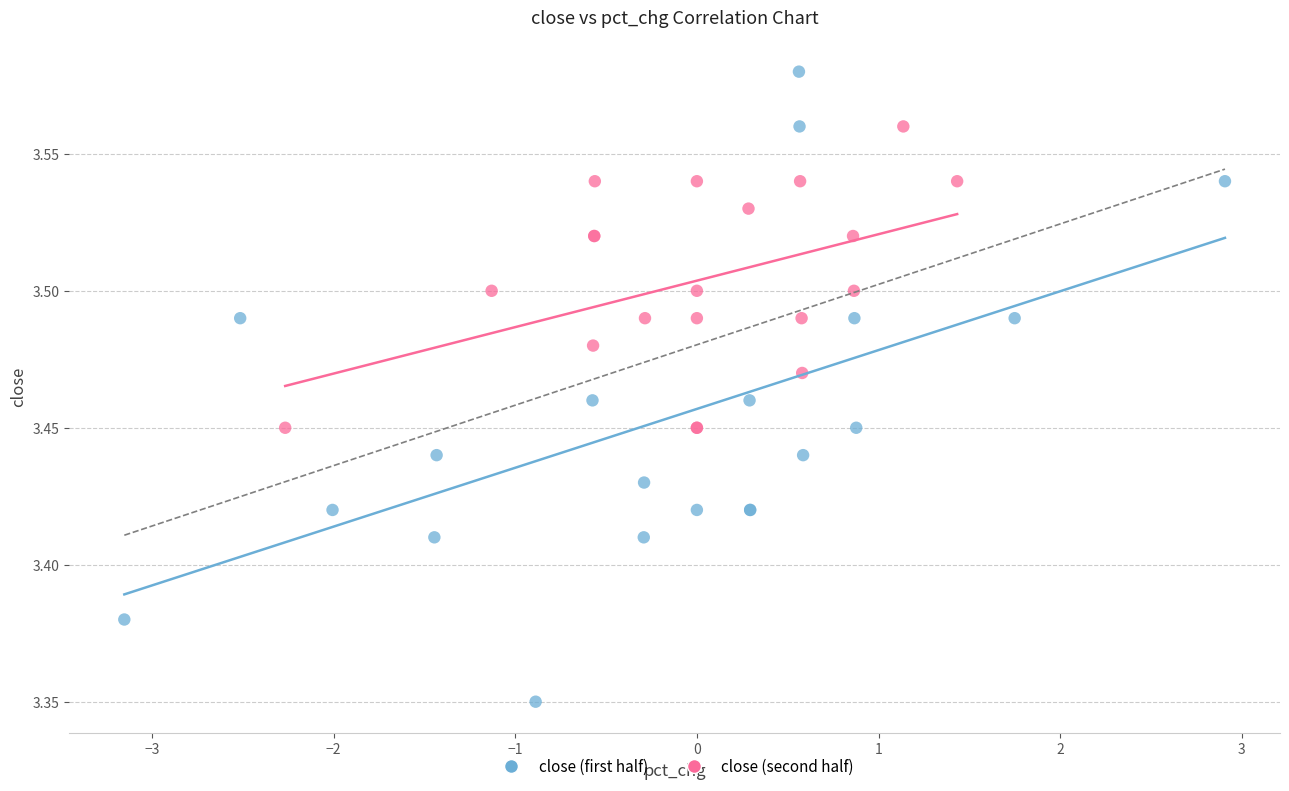

What are all the series names shown in the legend?

close (first half), close (second half)